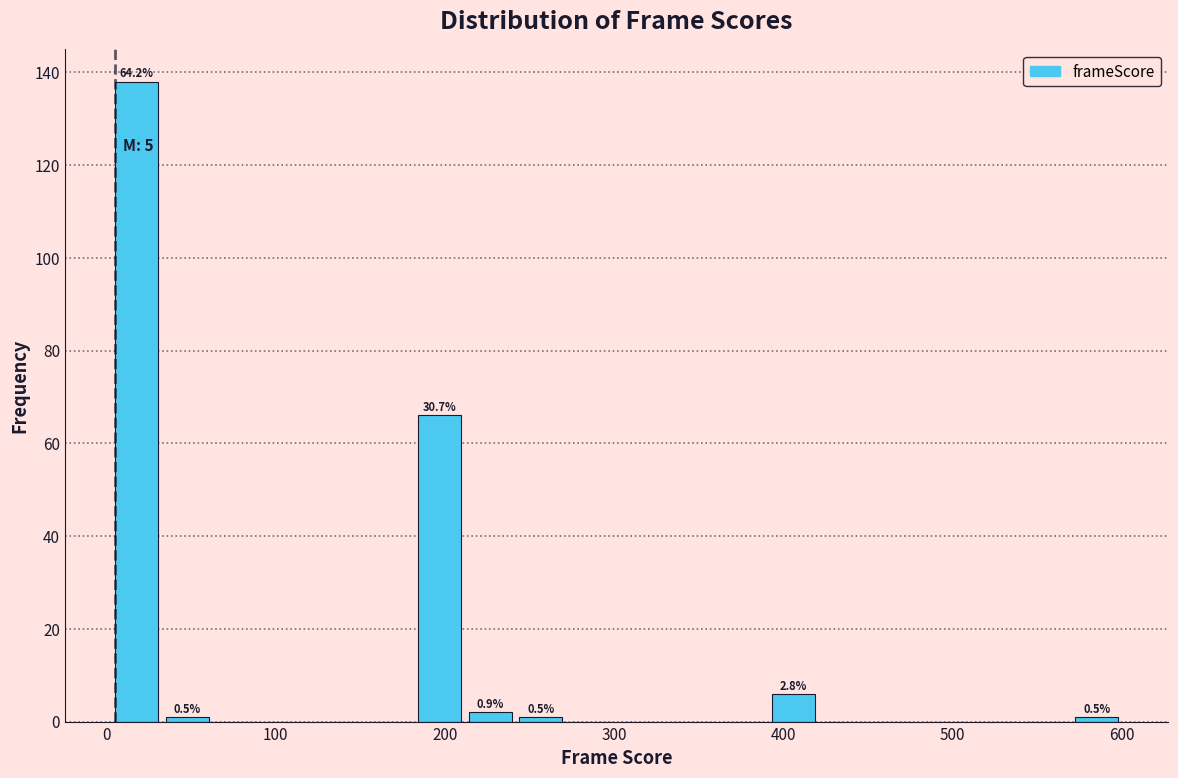

Around what value on the x-axis is the tallest bar? Give the approximate position of its centre, as read against the axis.

20